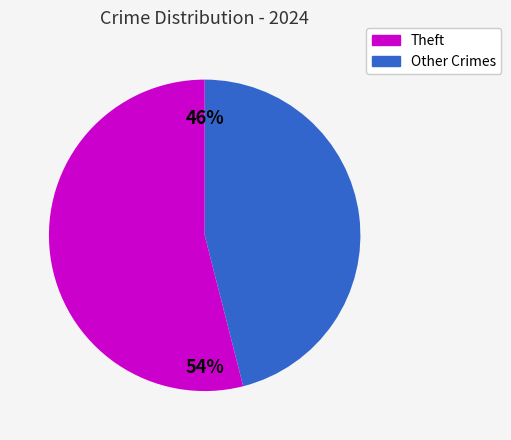

Is there any slice that represents more than half of the pie?

Yes